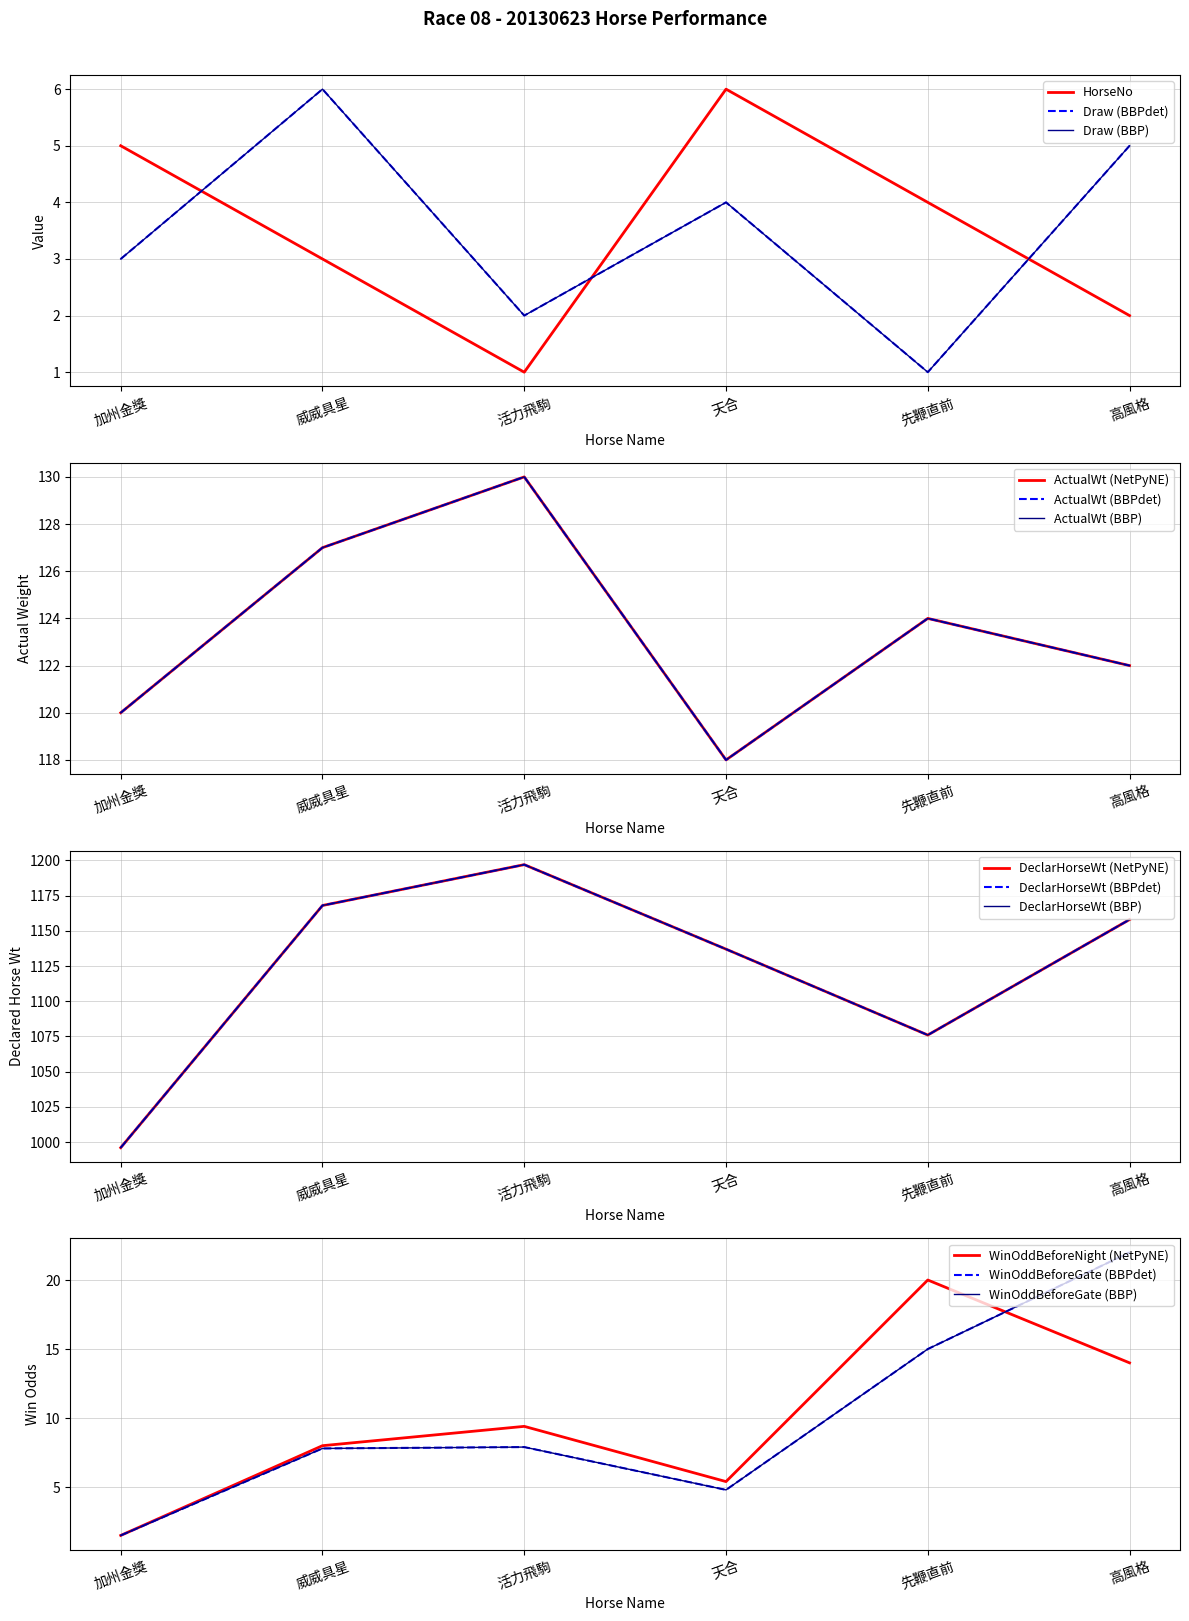

True or false: WinOddBeforeGate and HorseNo intersect in this chart.

True